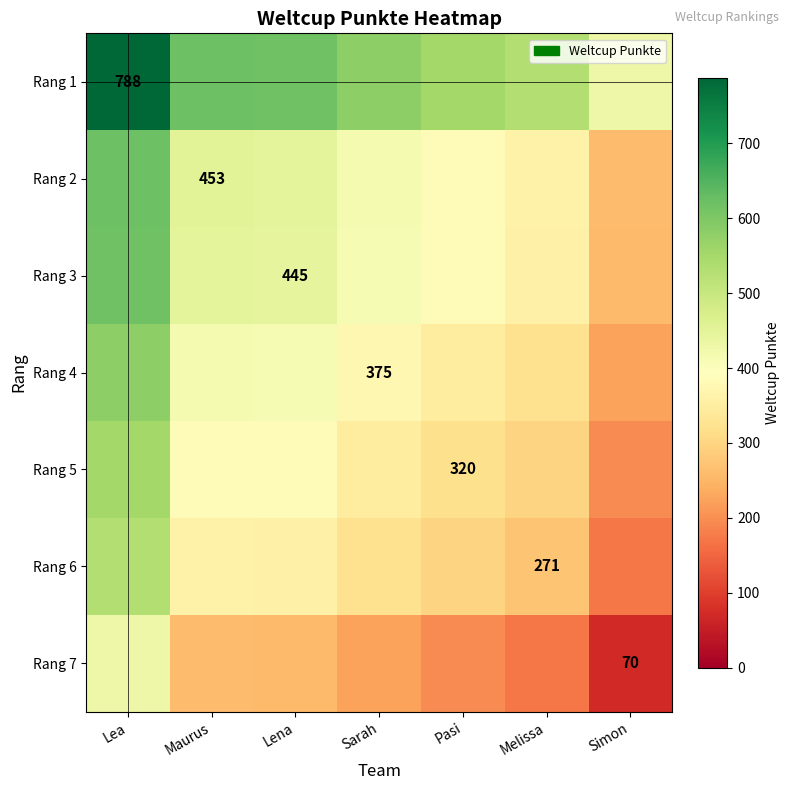

Between Lea and Sarah, which is larger?

Lea